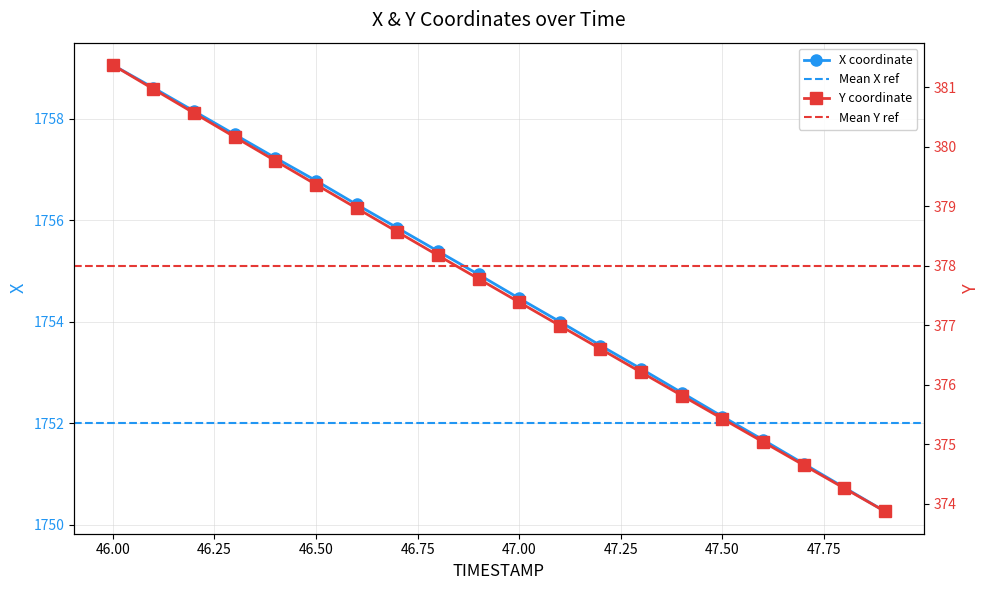

Rank the series by their maximum value, from lowest to highest.

Y, X